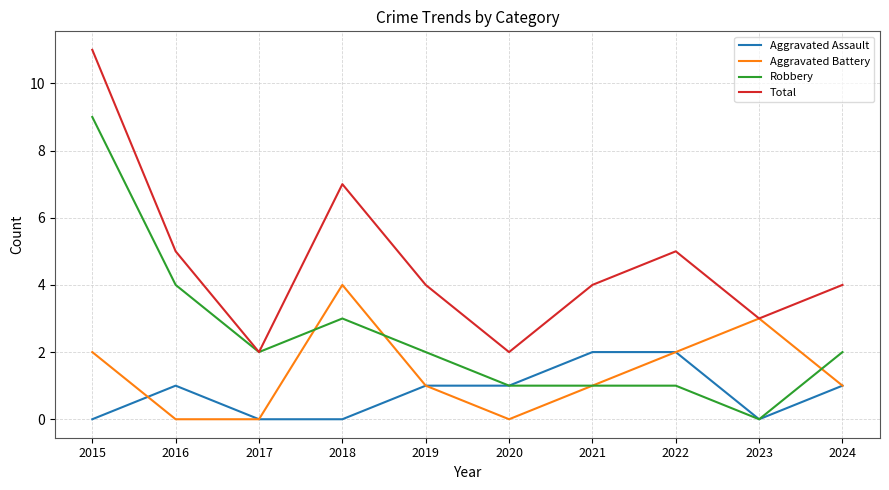

Where is the first local minimum for Total?

2017